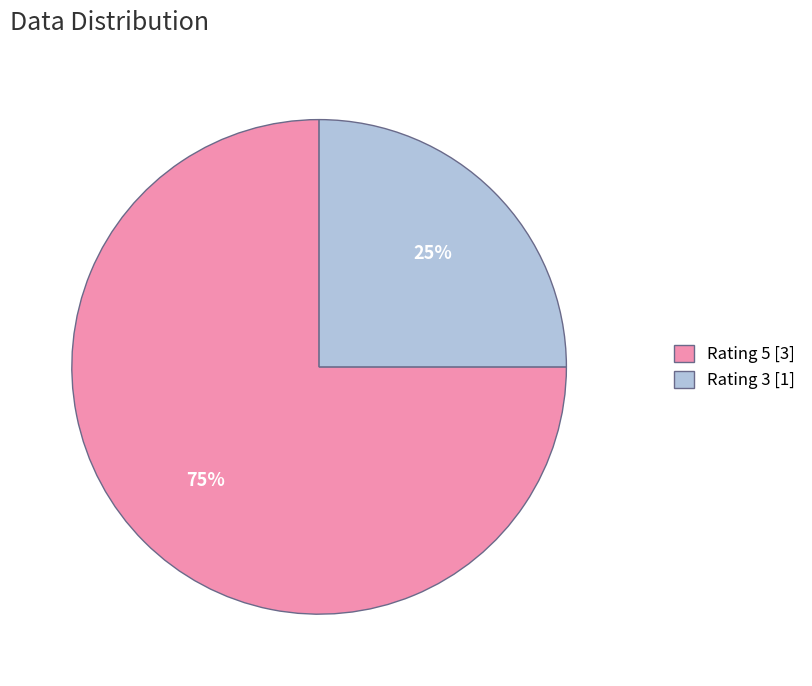

Approximately how many times larger is the value at Rating 5 [3] compared to Rating 3 [1]?

3.0